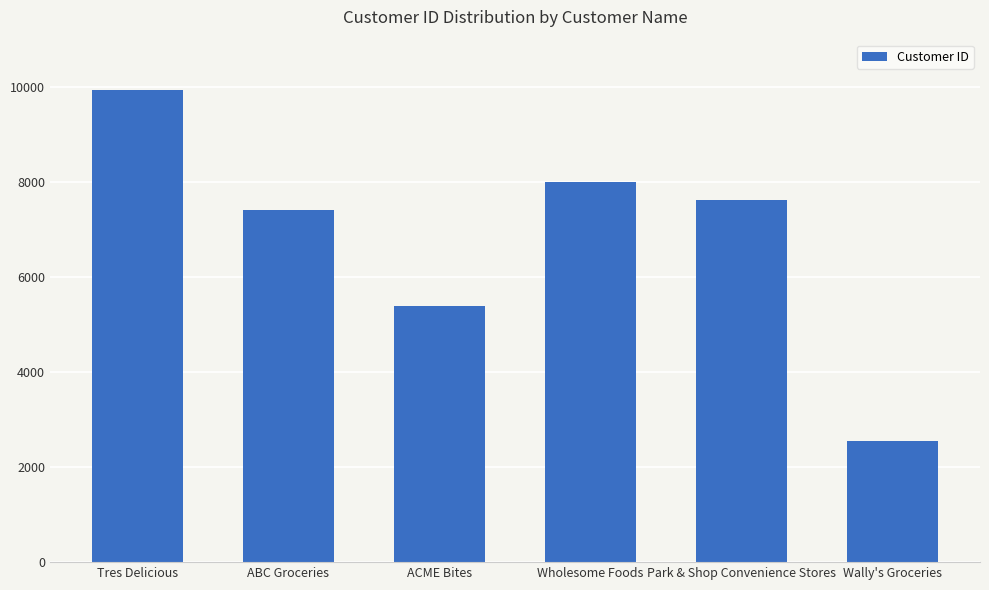

Reading left to right, list all the values displayed in this chart.

9934	7418	5399	7997	7630	2548